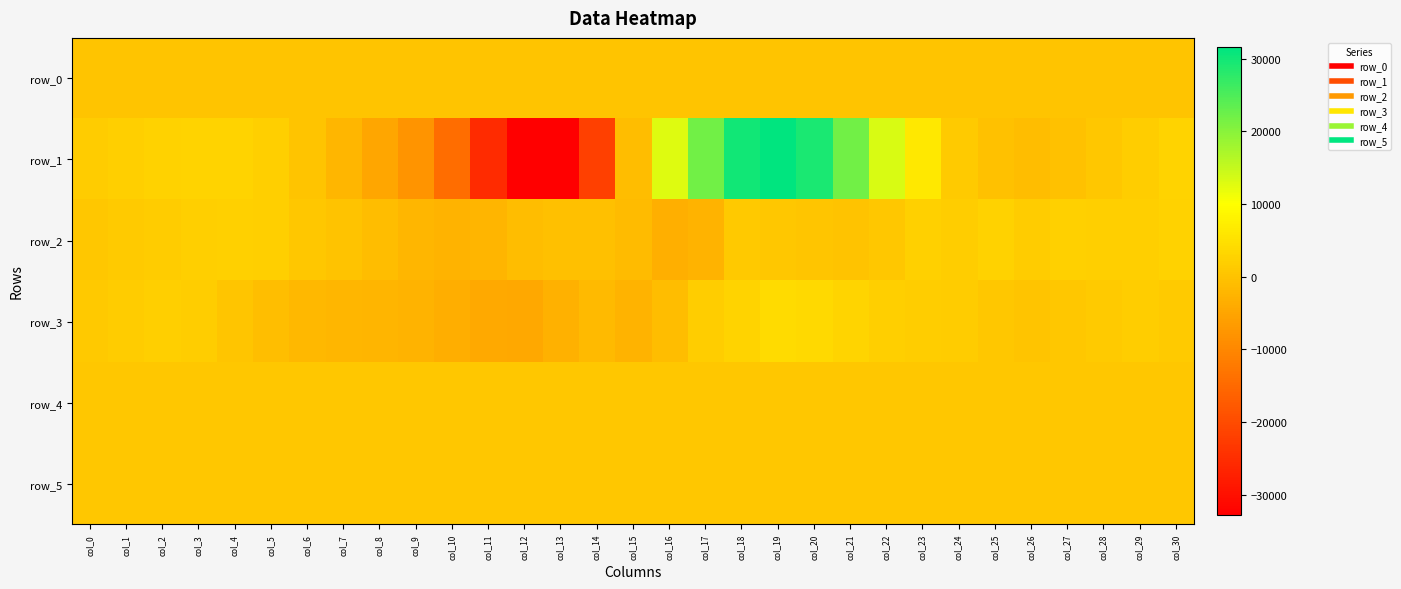

How many positive values does the row_2 series have?

21